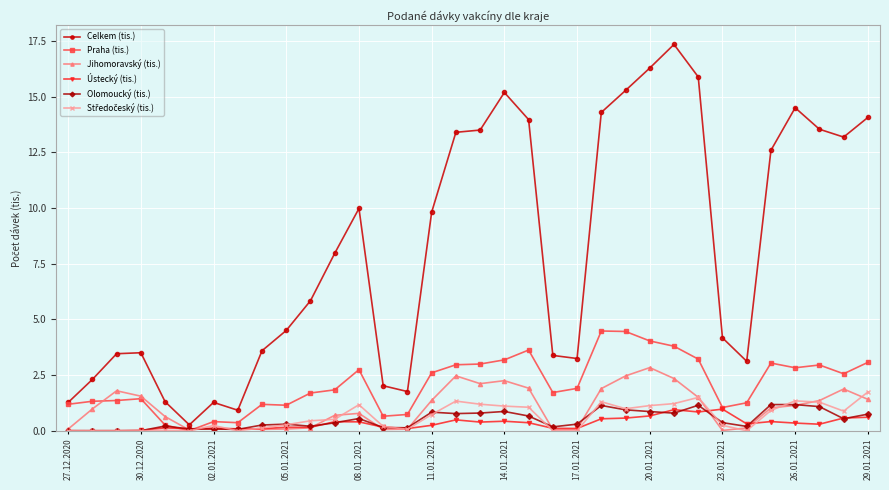

At how many categories does at least one series exceed 4?

20